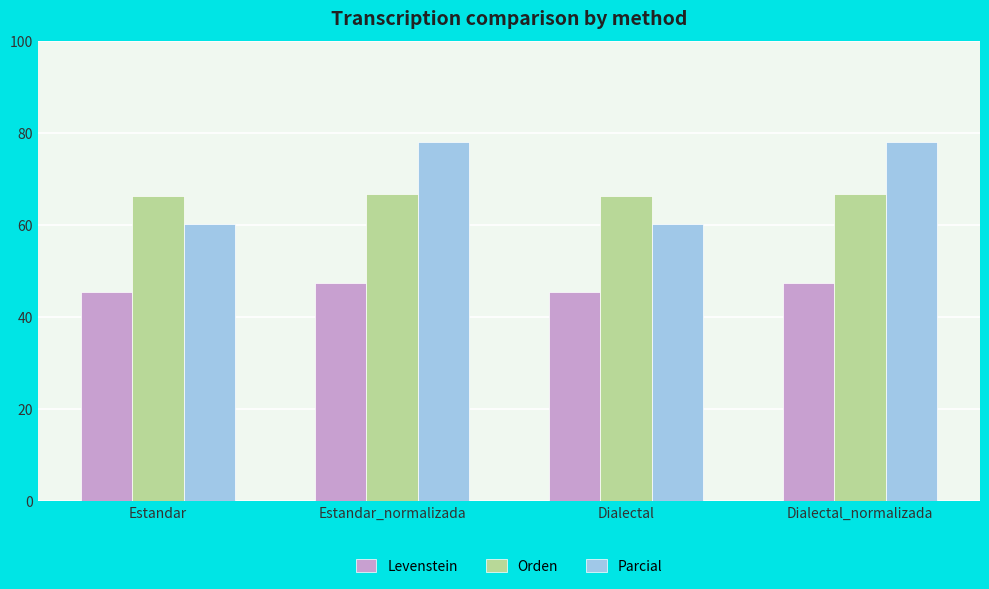

What is the highest value of the Parcial series?

78.0